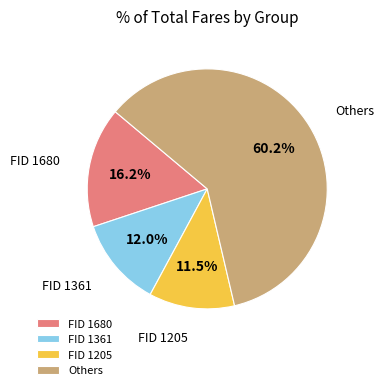

Is there a majority slice in this chart?

Yes